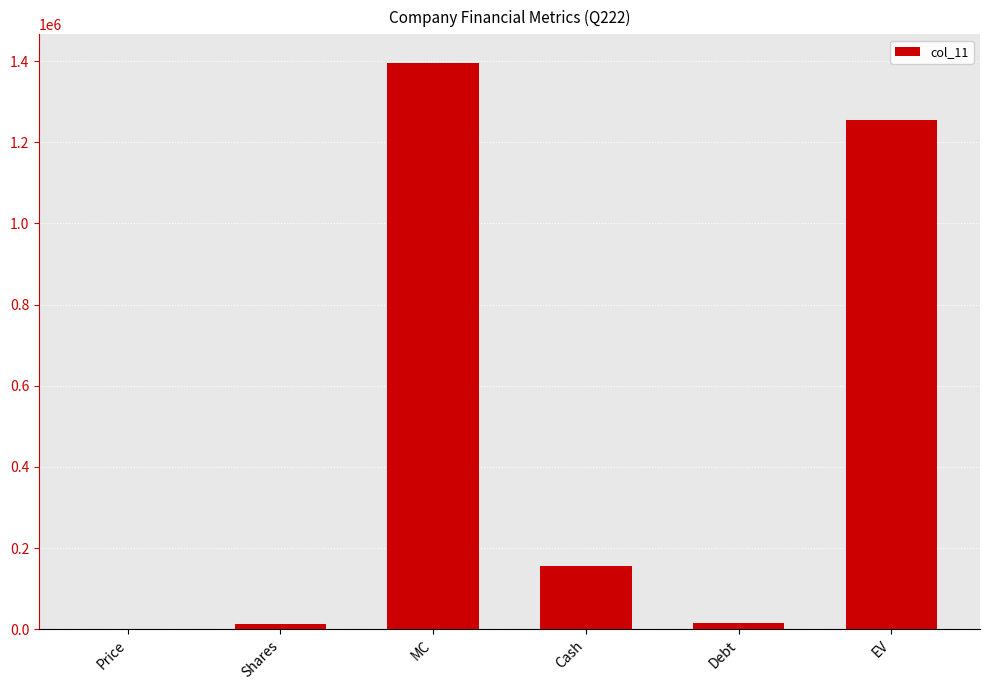

What is the greatest value displayed?

1395920.2